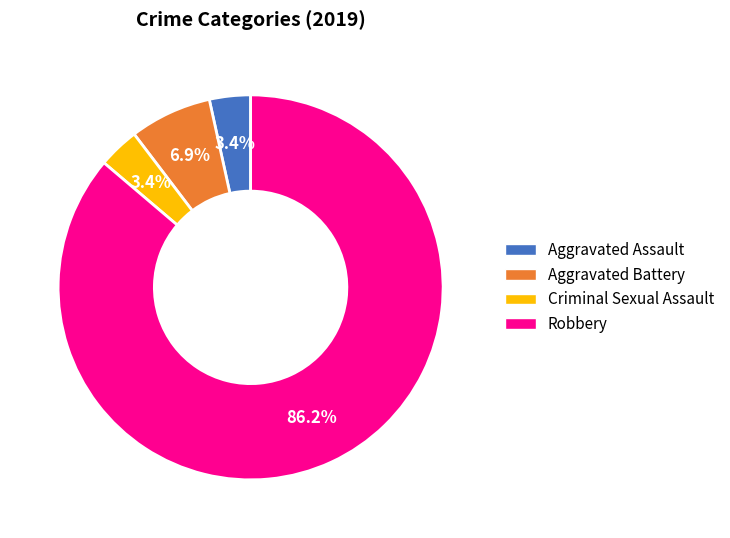

What is the total percentage of Aggravated Battery and Aggravated Assault?

10.3%